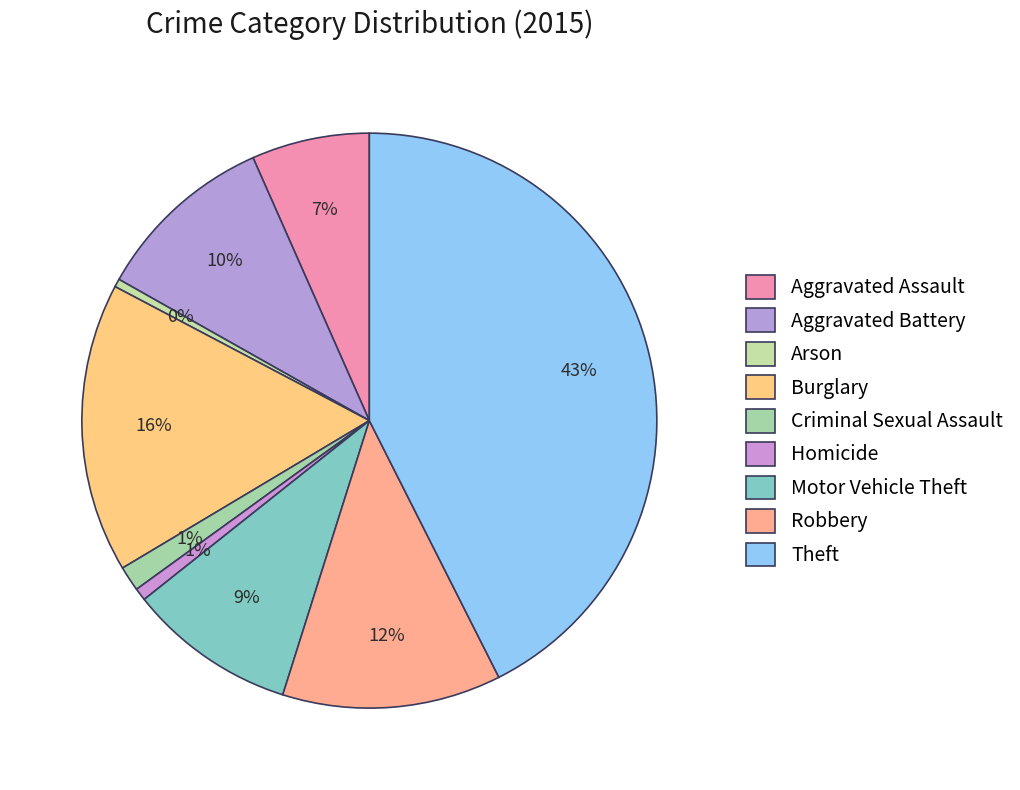

Count the number of slices in the pie.

9